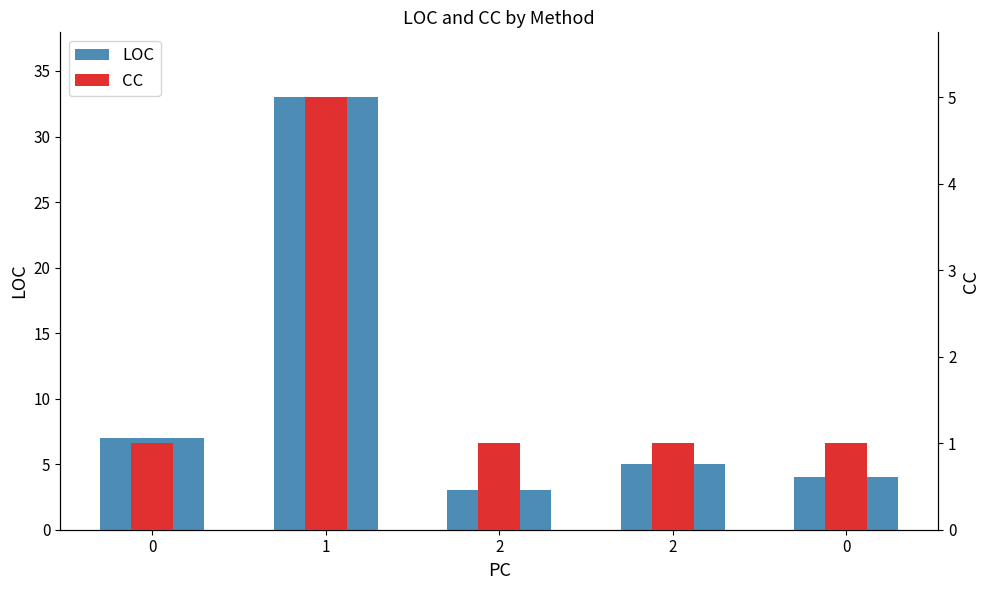

How many categories are shown in the chart?

5